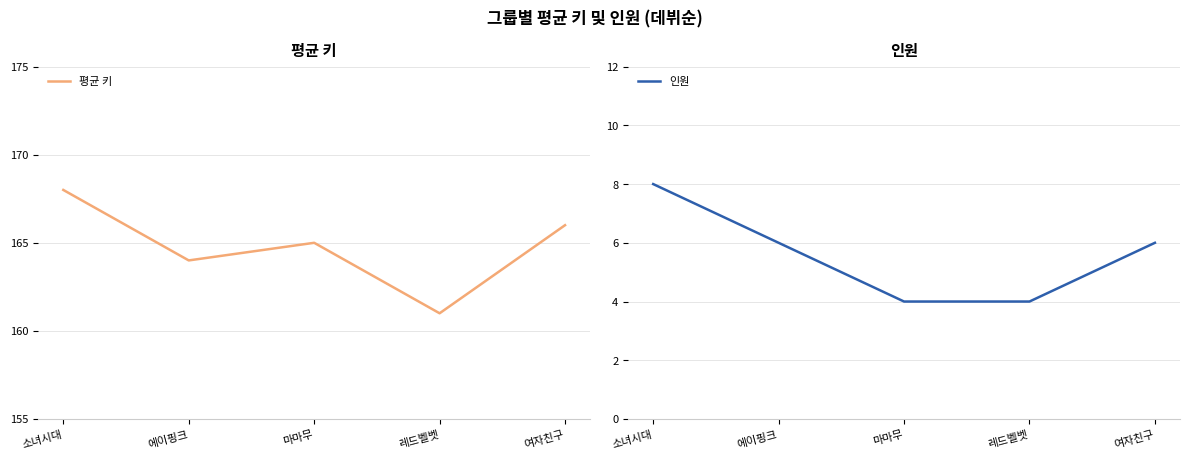

At which category does the chart reach its minimum across all series?

마마무